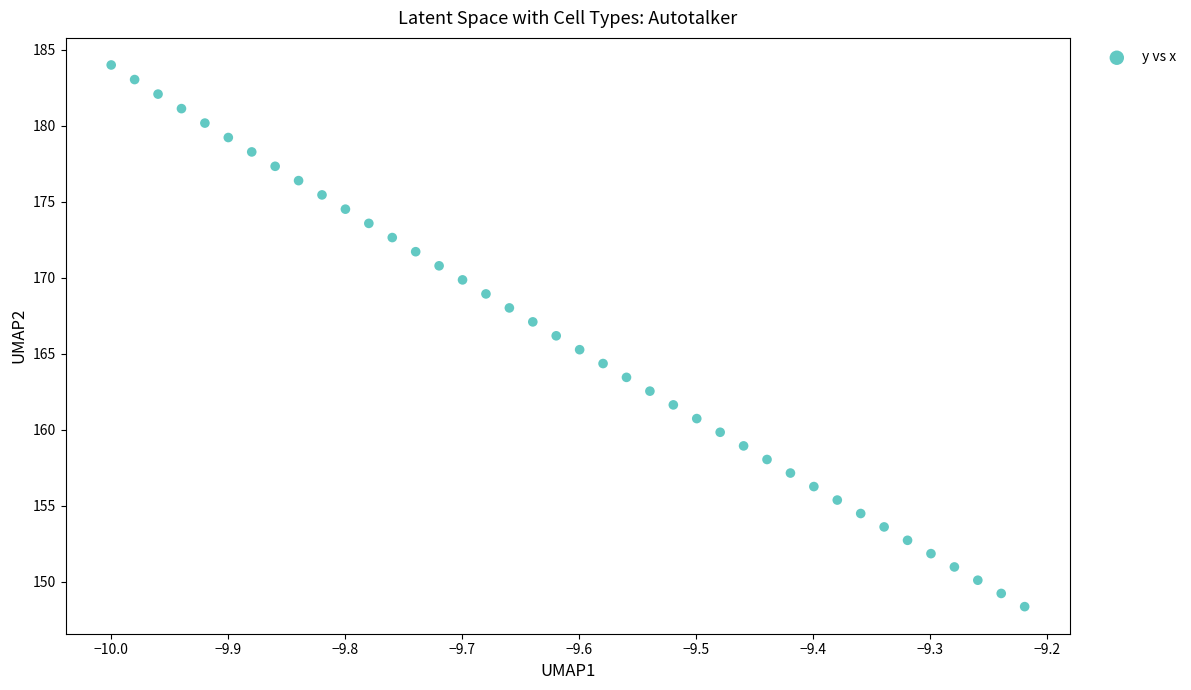

What is the range of X values (max minus min)?

0.8